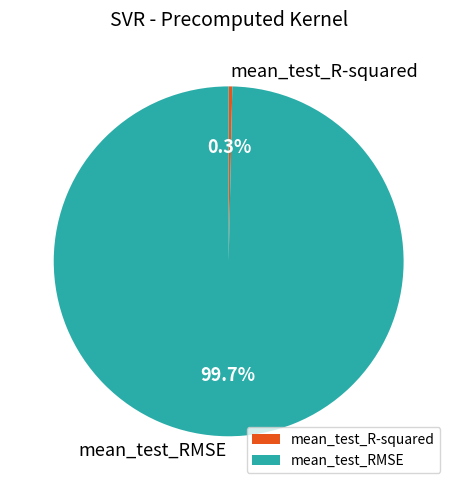

To the nearest percent, what is the combined percentage of mean_test_RMSE and mean_test_R-squared?

100%